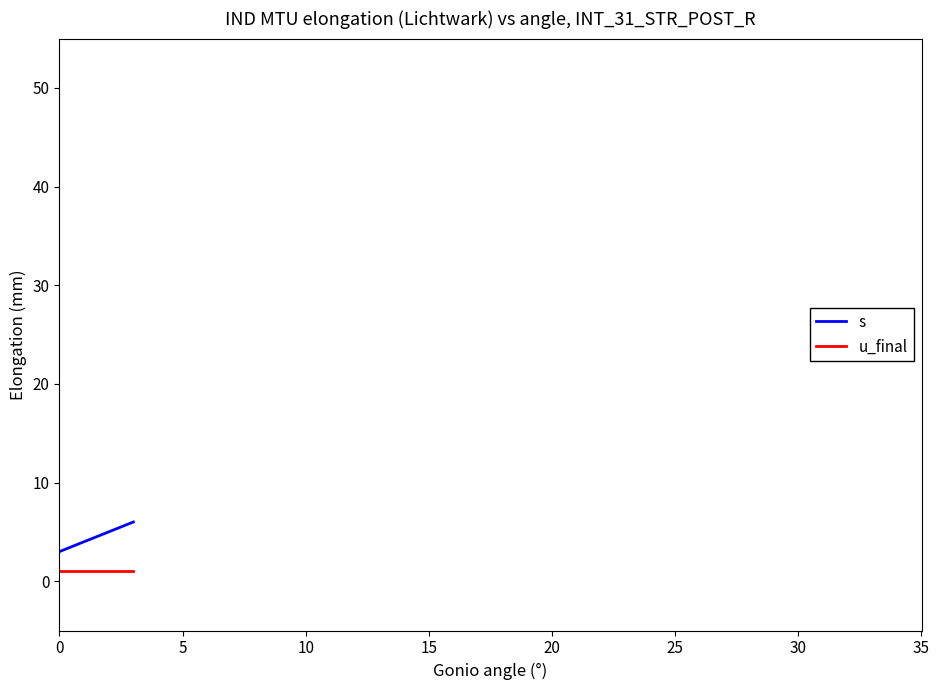

Reading right to left, extract all data points from this chart.

s: 6	5	4	3
u_final: 1	1	1	1